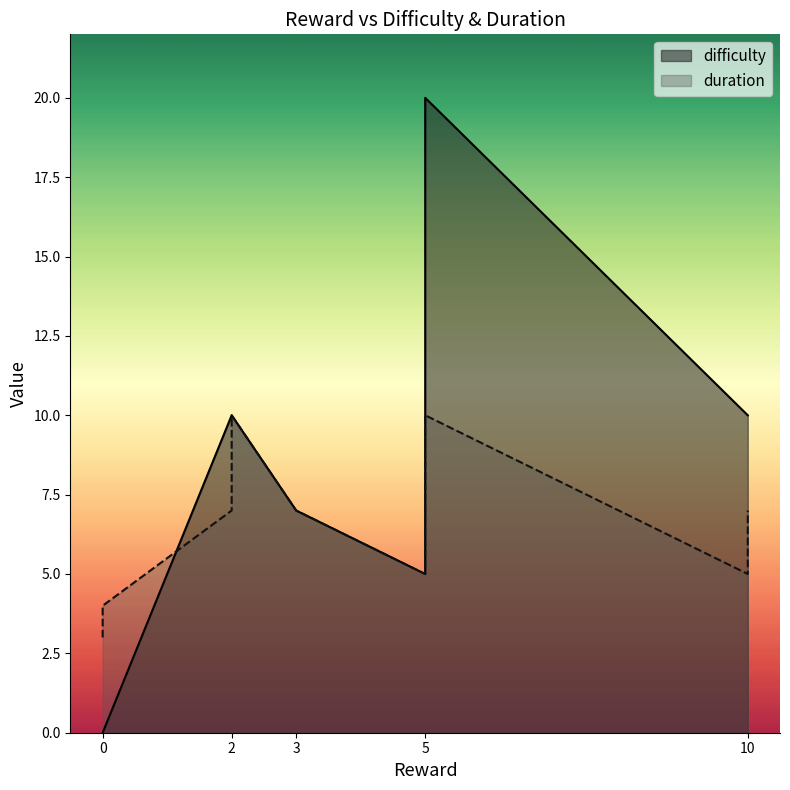

At which label is difficulty closest to 10?

10